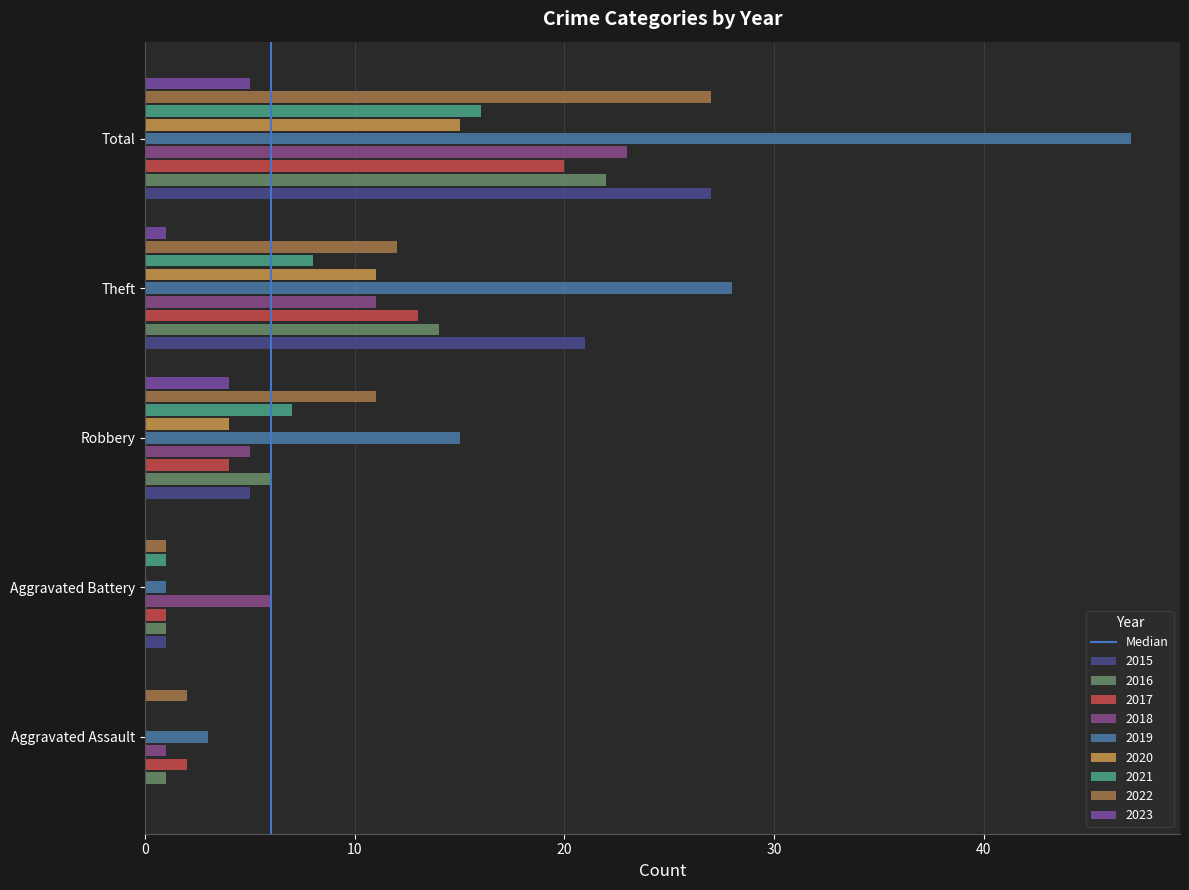

How many distinct data groups are displayed?

9